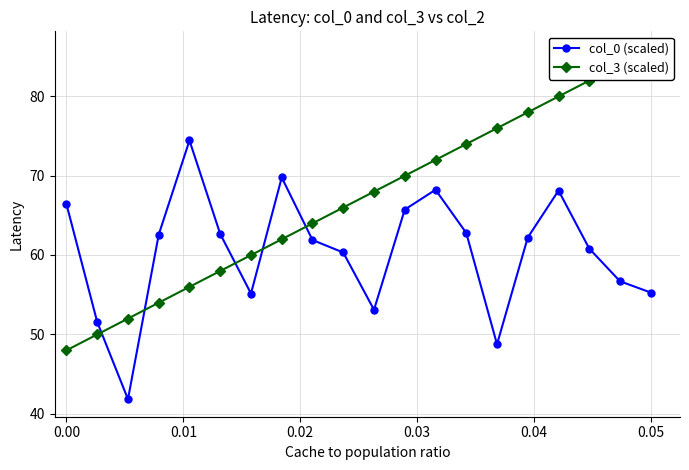

What is the minimum value for col_0 (scaled)?

41.9